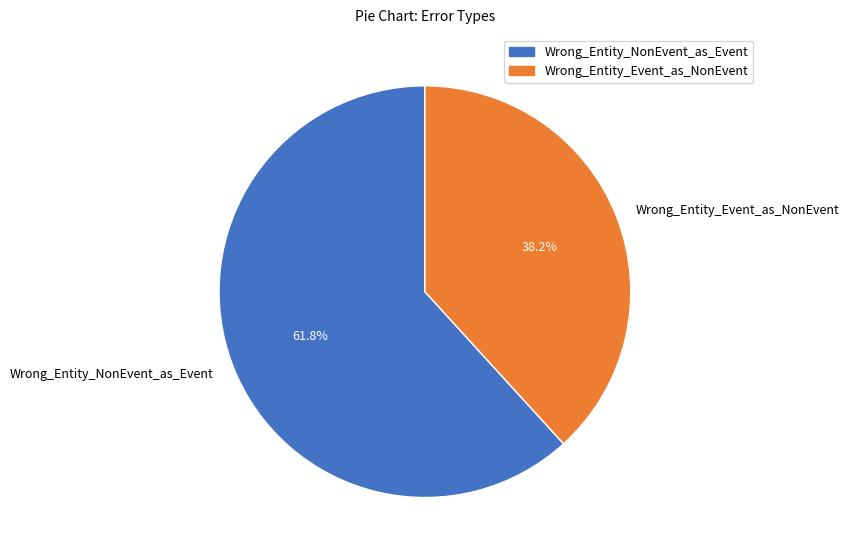

Is the sum of Wrong_Entity_Event_as_NonEvent and Wrong_Entity_NonEvent_as_Event greater than half?

Yes